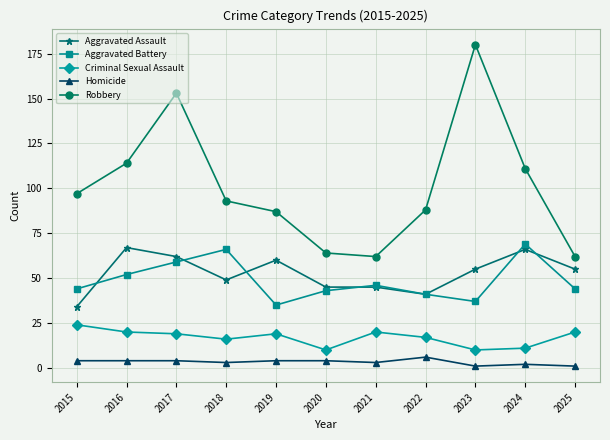

Reading left to right, what are all the values shown in this chart?

Aggravated Assault: 2015=34	2016=67	2017=62	2018=49	2019=60	2020=45	2021=45	2022=41	2023=55	2024=66	2025=55
Aggravated Battery: 2015=44	2016=52	2017=59	2018=66	2019=35	2020=43	2021=46	2022=41	2023=37	2024=69	2025=44
Criminal Sexual Assault: 2015=24	2016=20	2017=19	2018=16	2019=19	2020=10	2021=20	2022=17	2023=10	2024=11	2025=20
Homicide: 2015=4	2016=4	2017=4	2018=3	2019=4	2020=4	2021=3	2022=6	2023=1	2024=2	2025=1
Robbery: 2015=97	2016=114	2017=153	2018=93	2019=87	2020=64	2021=62	2022=88	2023=180	2024=111	2025=62